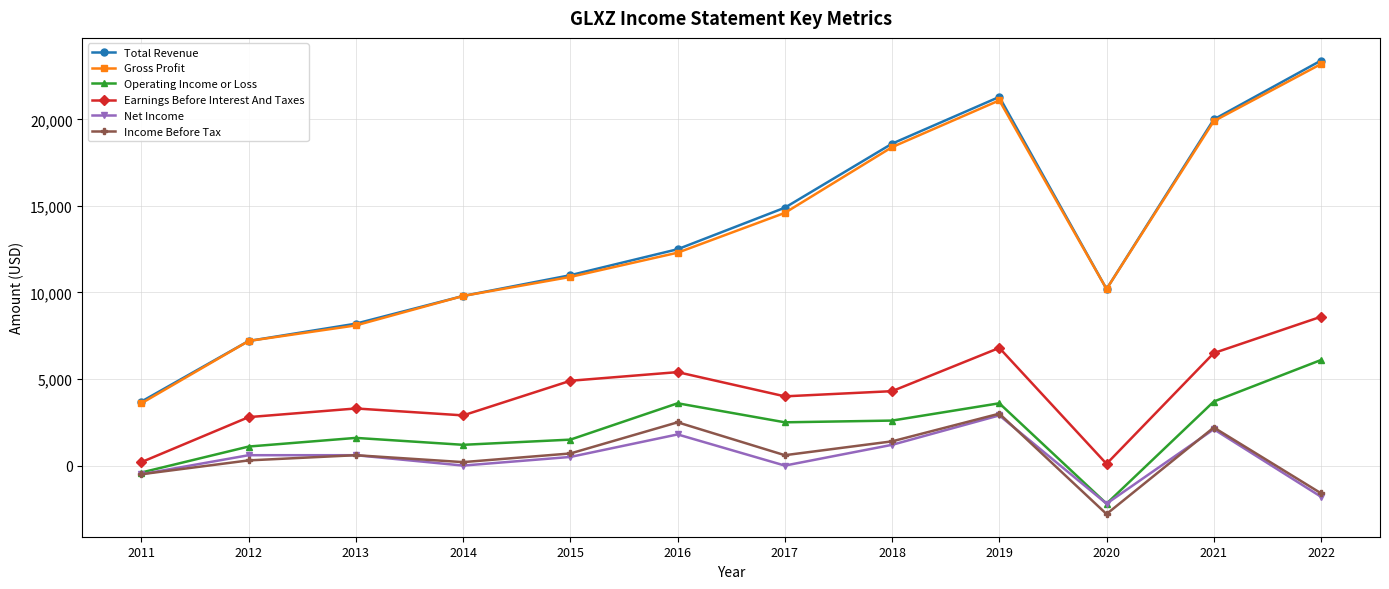

Which series changed the most between 2015 and 2022?

Total Revenue